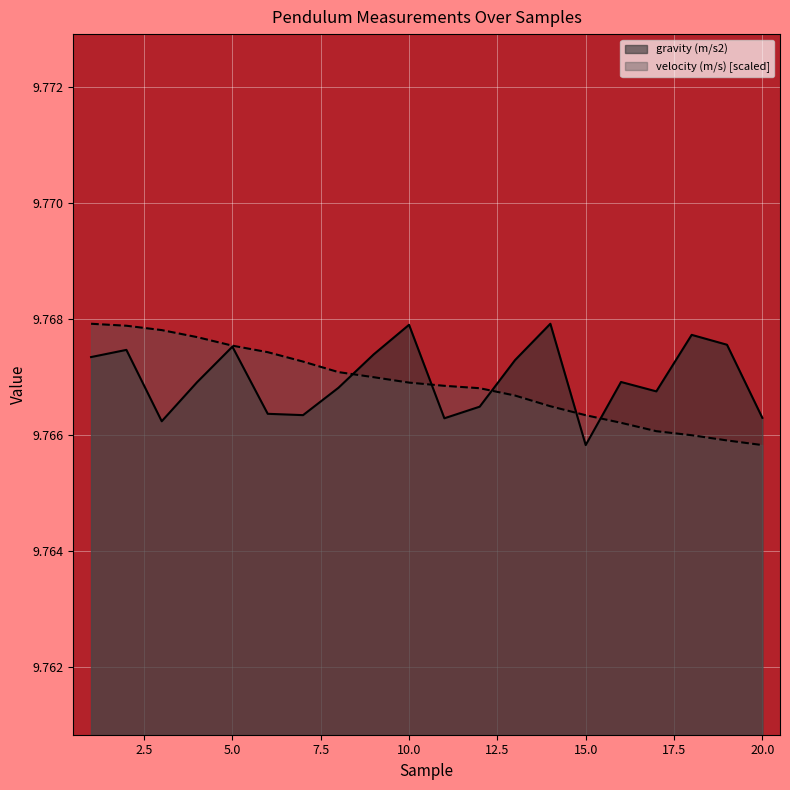

At which category does the chart reach its peak across all series?

1